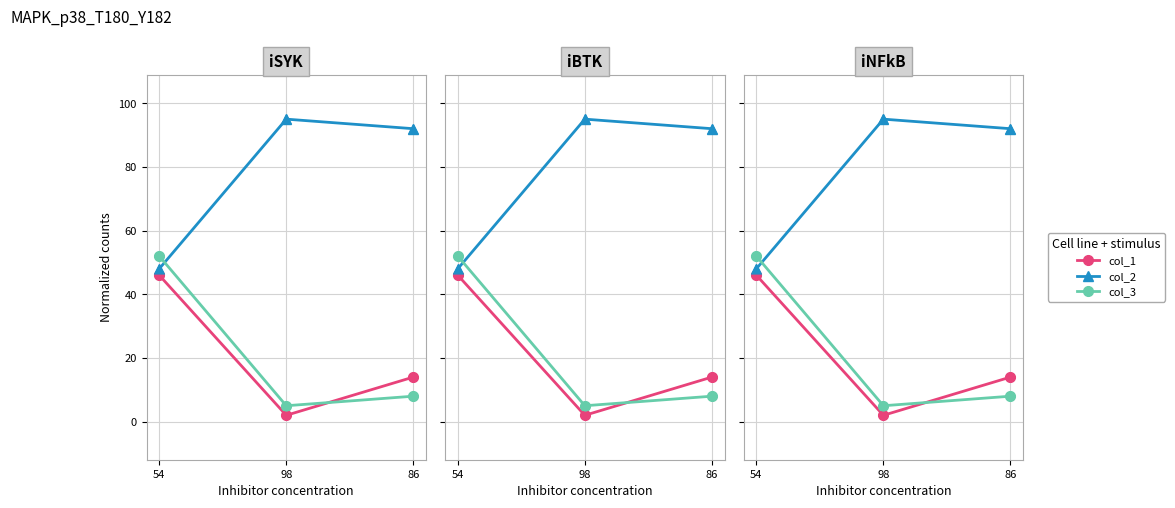

Is the value of col_2 at 98 greater than the value of col_1 at 98?

Yes